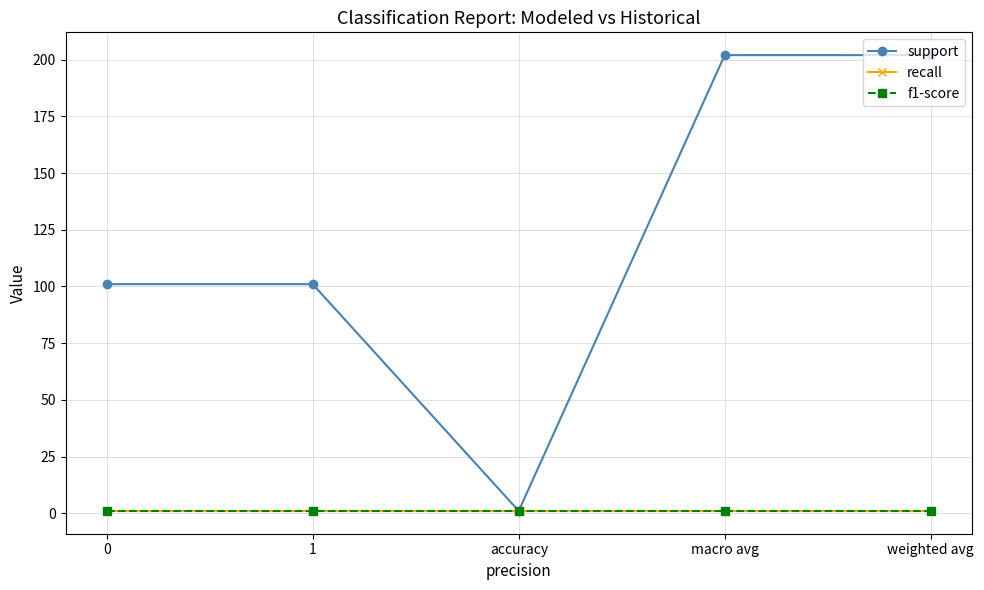

Which series has the widest spread of values?

support